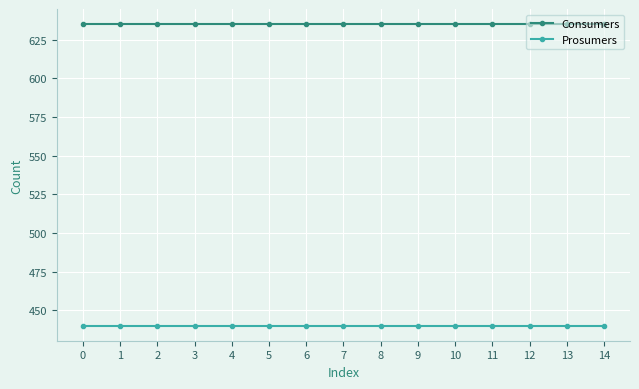

What is the value of the Consumers point at the 11th from the left?

635